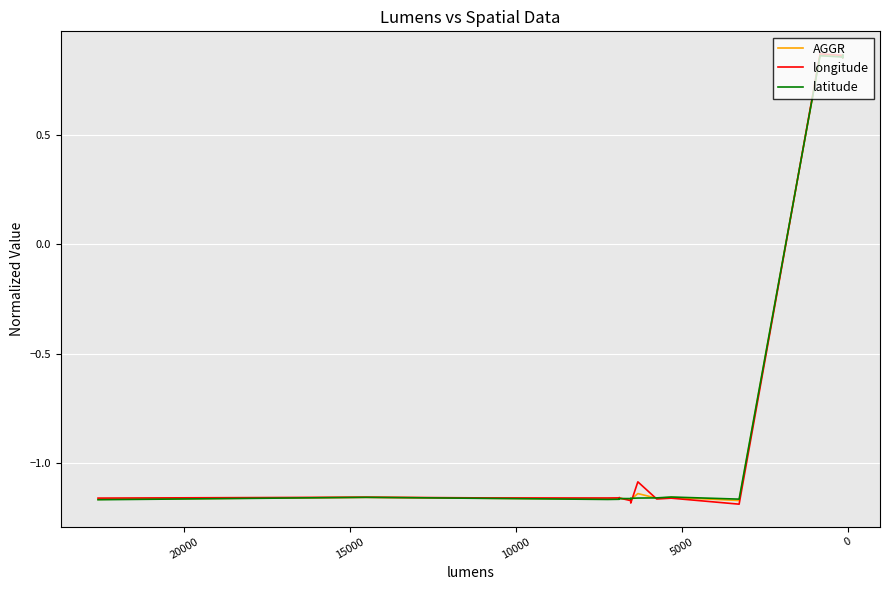

What are all the series names shown in the legend?

AGGR, longitude, latitude